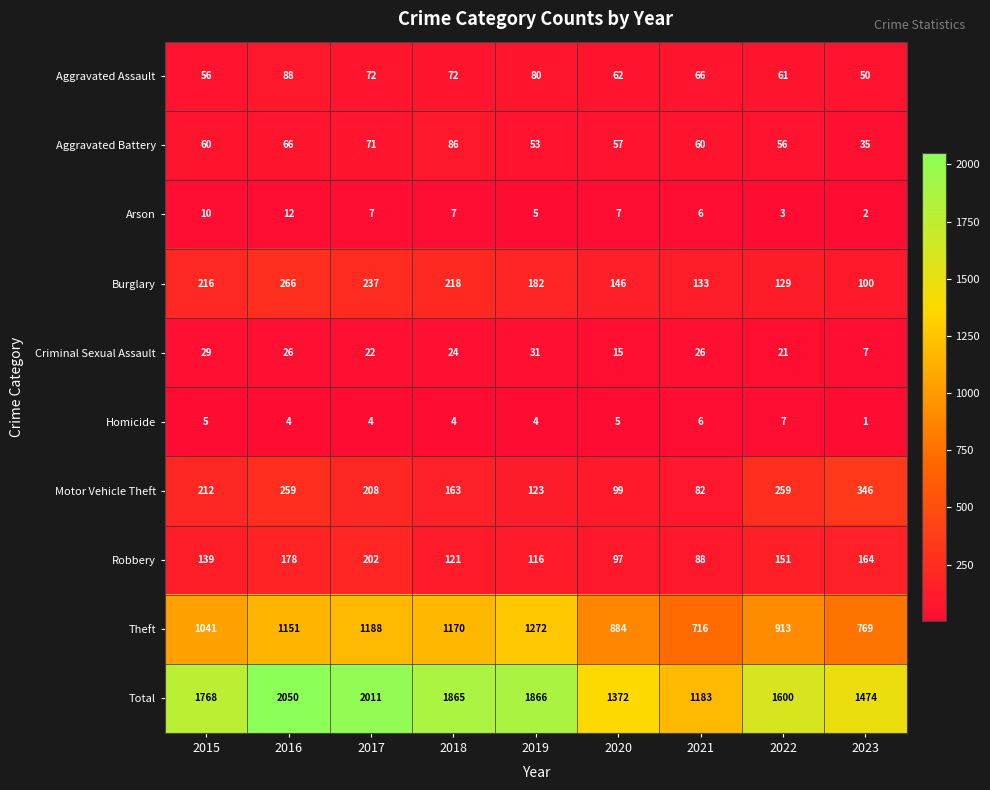

At which label does Homicide reach its peak?

2022